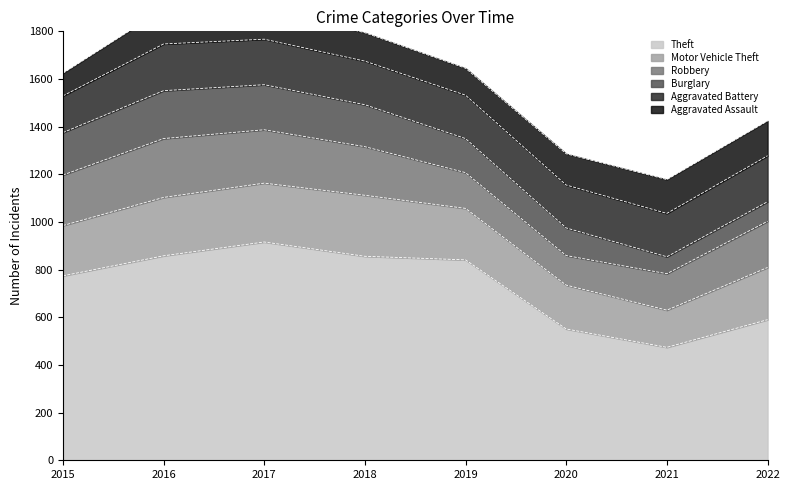

At 2020, list the series in order from largest to smallest.

Theft, Motor Vehicle Theft, Aggravated Battery, Aggravated Assault, Robbery, Burglary